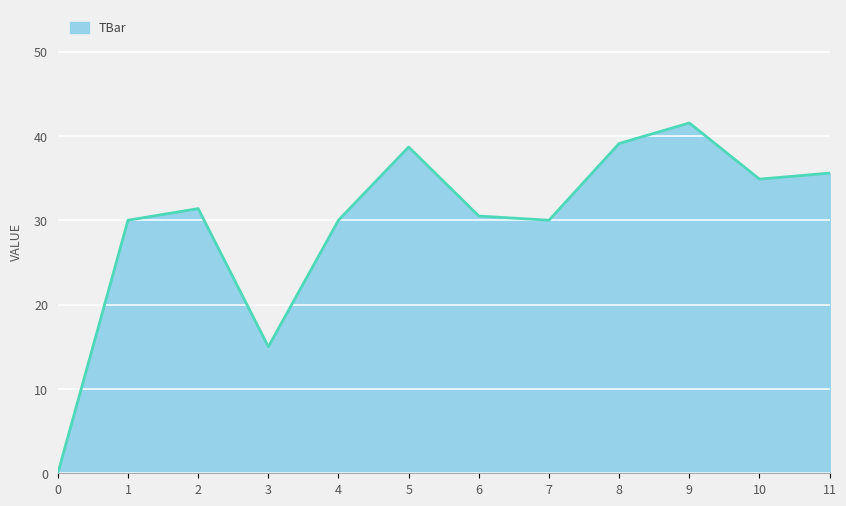

How many distinct data groups are displayed?

1